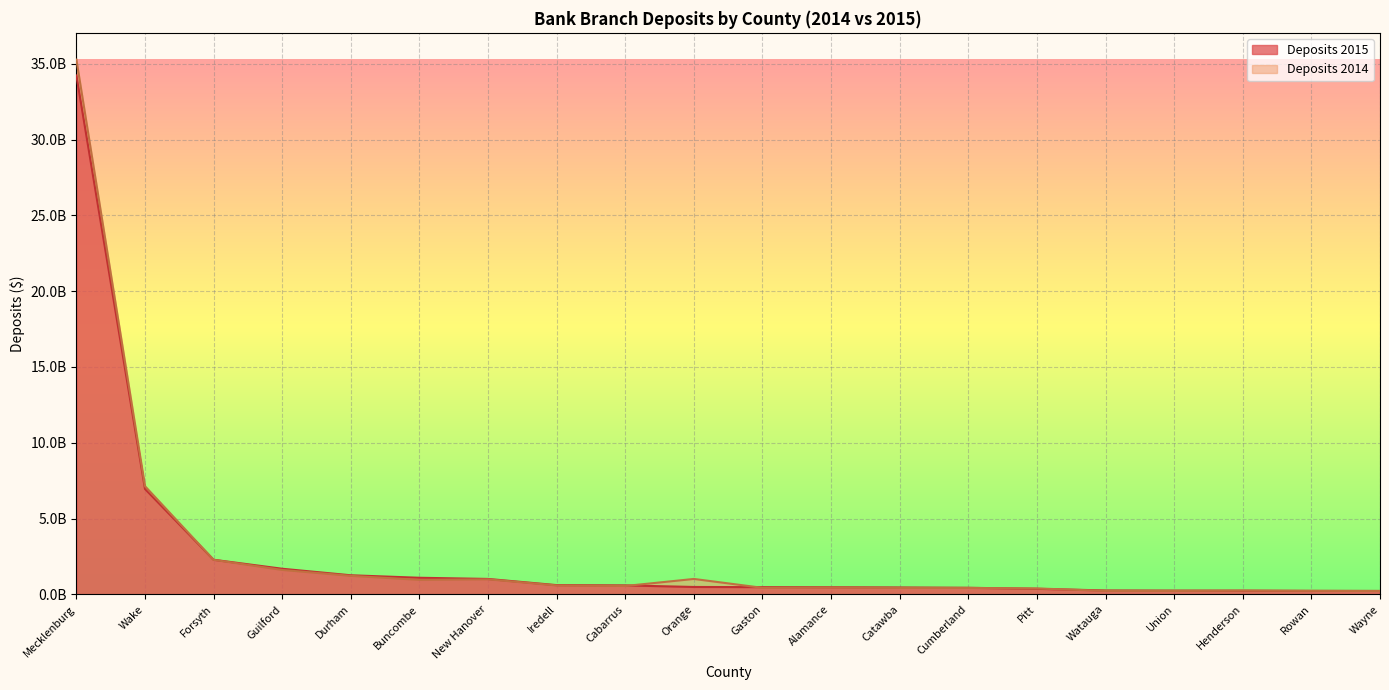

What are all the series names shown in the legend?

Deposits 2015, Deposits 2014